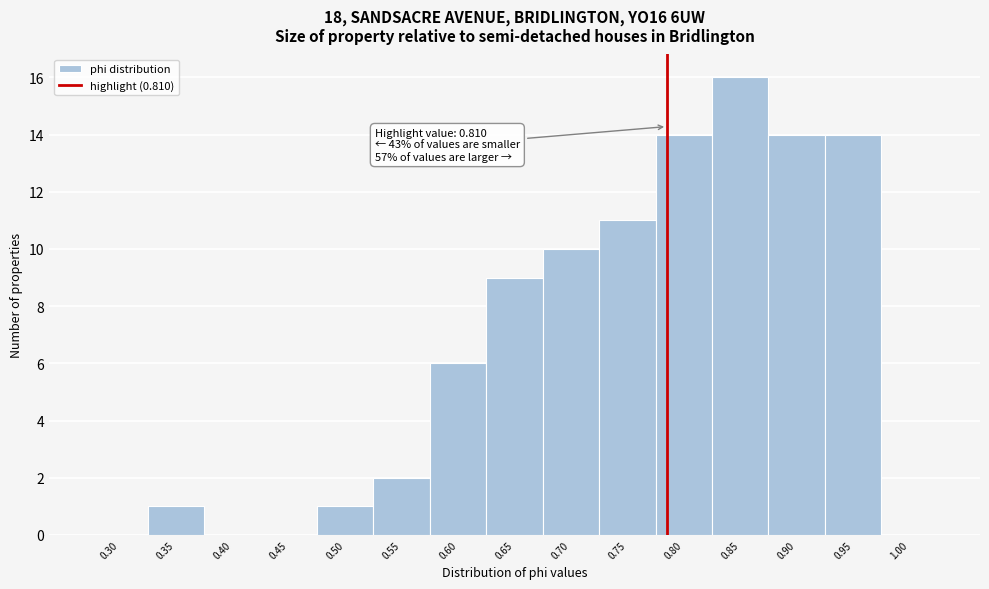

Reading left to right, list all the values displayed in this chart.

0.30=0	0.35=1	0.40=0	0.45=0	0.50=1	0.55=2	0.60=6	0.65=9	0.70=10	0.75=11	0.80=14	0.85=16	0.90=14	0.95=14	1.00=0